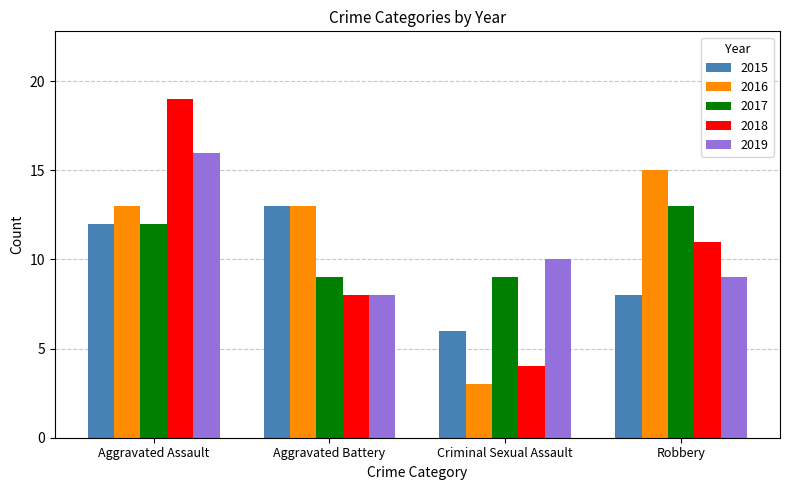

How many bars are there in total?

20